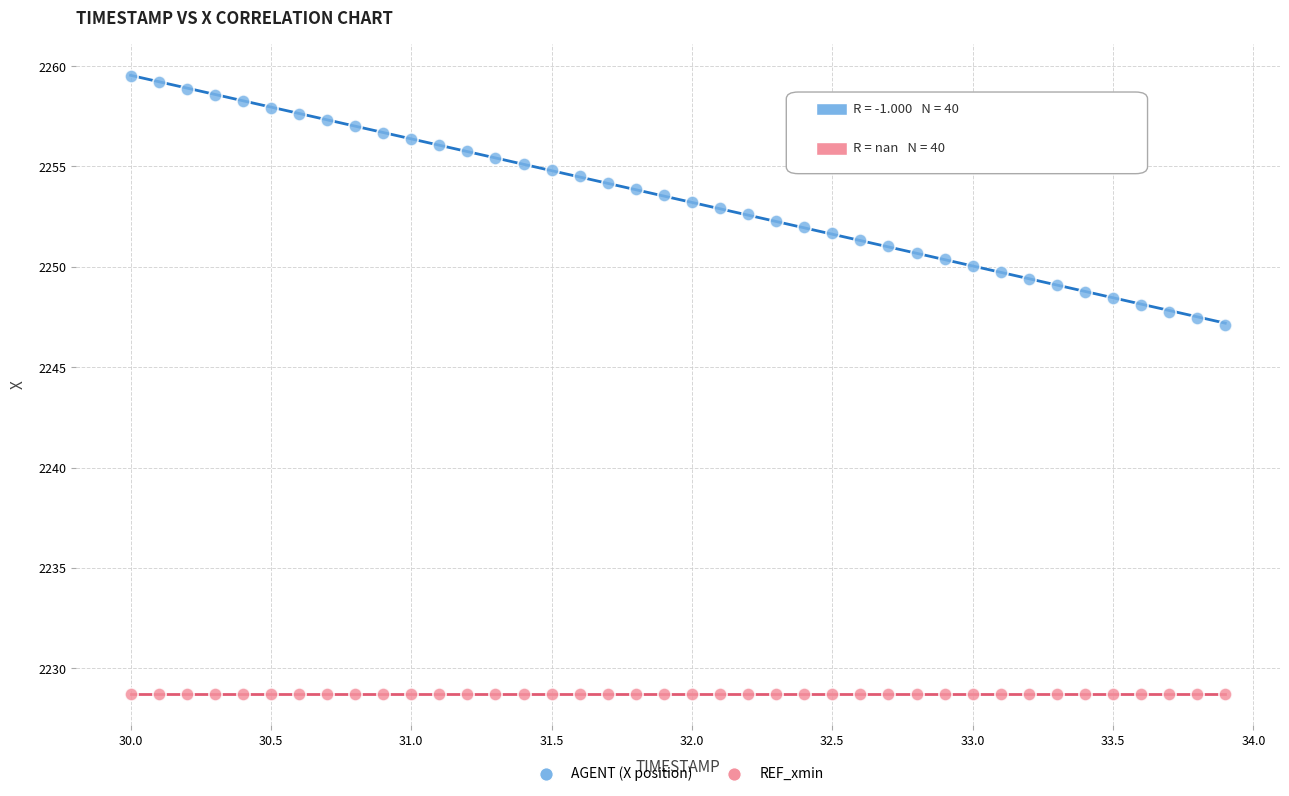

What are all the series names shown in the legend?

AGENT (X position), REF_xmin